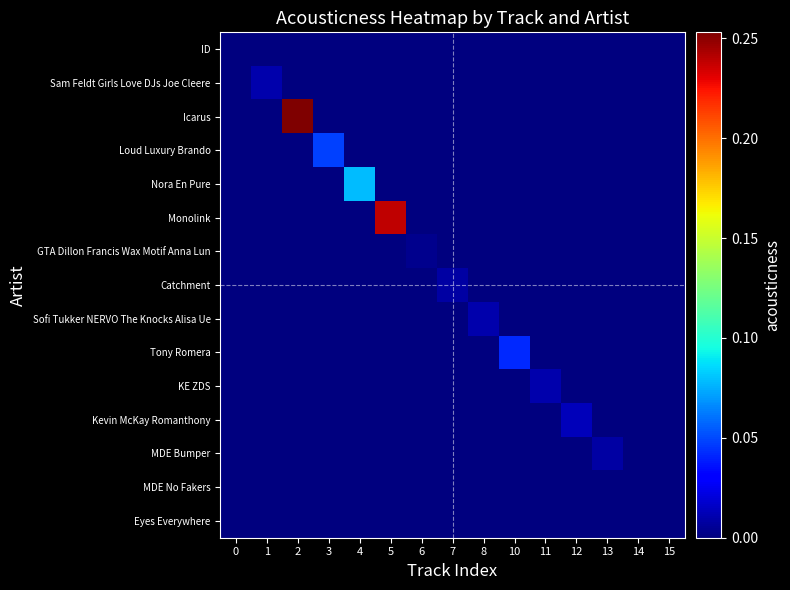

Reading left to right, extract all data points from this chart.

ID: 0=0.0	1=0.0	2=0.0	3=0.0	4=0.0	5=0.0	6=0.0	7=0.0	8=0.0	10=0.0	11=0.0	12=0.0	13=0.0	14=0.0	15=0.0
Sam Feldt Girls Love DJs Joe Cleere: 0=0.0	1=0.0	2=0.0	3=0.0	4=0.0	5=0.0	6=0.0	7=0.0	8=0.0	10=0.0	11=0.0	12=0.0	13=0.0	14=0.0	15=0.0
Icarus: 0=0.0	1=0.0	2=0.3	3=0.0	4=0.0	5=0.0	6=0.0	7=0.0	8=0.0	10=0.0	11=0.0	12=0.0	13=0.0	14=0.0	15=0.0
Loud Luxury Brando: 0=0.0	1=0.0	2=0.0	3=0.0	4=0.0	5=0.0	6=0.0	7=0.0	8=0.0	10=0.0	11=0.0	12=0.0	13=0.0	14=0.0	15=0.0
Nora En Pure: 0=0.0	1=0.0	2=0.0	3=0.0	4=0.1	5=0.0	6=0.0	7=0.0	8=0.0	10=0.0	11=0.0	12=0.0	13=0.0	14=0.0	15=0.0
Monolink: 0=0.0	1=0.0	2=0.0	3=0.0	4=0.0	5=0.2	6=0.0	7=0.0	8=0.0	10=0.0	11=0.0	12=0.0	13=0.0	14=0.0	15=0.0
GTA Dillon Francis Wax Motif Anna Lun: 0=0.0	1=0.0	2=0.0	3=0.0	4=0.0	5=0.0	6=0.0	7=0.0	8=0.0	10=0.0	11=0.0	12=0.0	13=0.0	14=0.0	15=0.0
Catchment: 0=0.0	1=0.0	2=0.0	3=0.0	4=0.0	5=0.0	6=0.0	7=0.0	8=0.0	10=0.0	11=0.0	12=0.0	13=0.0	14=0.0	15=0.0
Sofi Tukker NERVO The Knocks Alisa Ue: 0=0.0	1=0.0	2=0.0	3=0.0	4=0.0	5=0.0	6=0.0	7=0.0	8=0.0	10=0.0	11=0.0	12=0.0	13=0.0	14=0.0	15=0.0
Tony Romera: 0=0.0	1=0.0	2=0.0	3=0.0	4=0.0	5=0.0	6=0.0	7=0.0	8=0.0	10=0.0	11=0.0	12=0.0	13=0.0	14=0.0	15=0.0
KE ZDS: 0=0.0	1=0.0	2=0.0	3=0.0	4=0.0	5=0.0	6=0.0	7=0.0	8=0.0	10=0.0	11=0.0	12=0.0	13=0.0	14=0.0	15=0.0
Kevin McKay Romanthony: 0=0.0	1=0.0	2=0.0	3=0.0	4=0.0	5=0.0	6=0.0	7=0.0	8=0.0	10=0.0	11=0.0	12=0.0	13=0.0	14=0.0	15=0.0
MDE Bumper: 0=0.0	1=0.0	2=0.0	3=0.0	4=0.0	5=0.0	6=0.0	7=0.0	8=0.0	10=0.0	11=0.0	12=0.0	13=0.0	14=0.0	15=0.0
MDE No Fakers: 0=0.0	1=0.0	2=0.0	3=0.0	4=0.0	5=0.0	6=0.0	7=0.0	8=0.0	10=0.0	11=0.0	12=0.0	13=0.0	14=0.0	15=0.0
Eyes Everywhere: 0=0.0	1=0.0	2=0.0	3=0.0	4=0.0	5=0.0	6=0.0	7=0.0	8=0.0	10=0.0	11=0.0	12=0.0	13=0.0	14=0.0	15=0.0